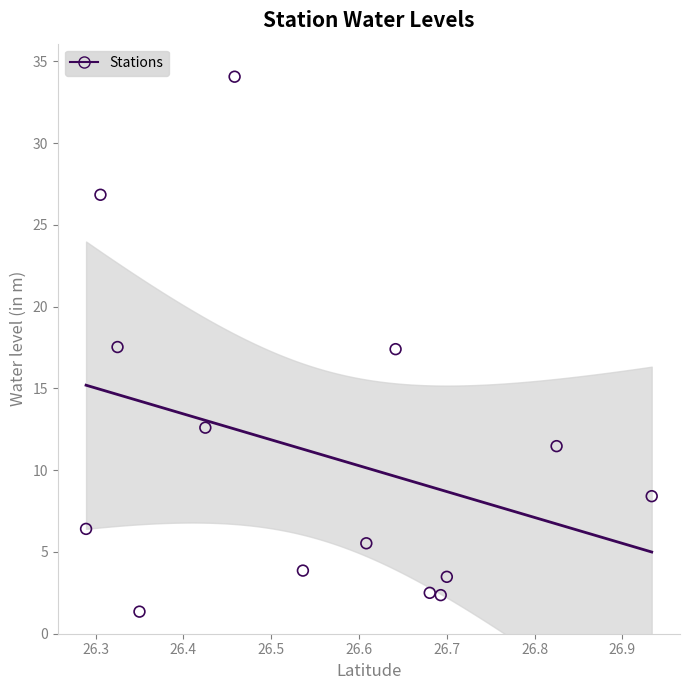

What is the range of X values (max minus min)?

0.6